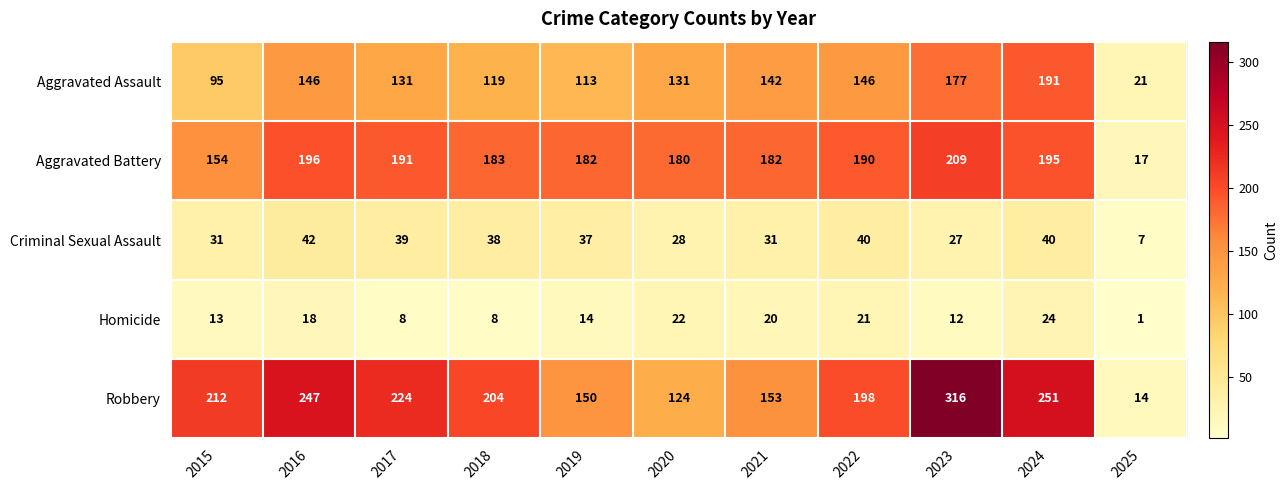

At which category is the sum across all series the highest?

2023